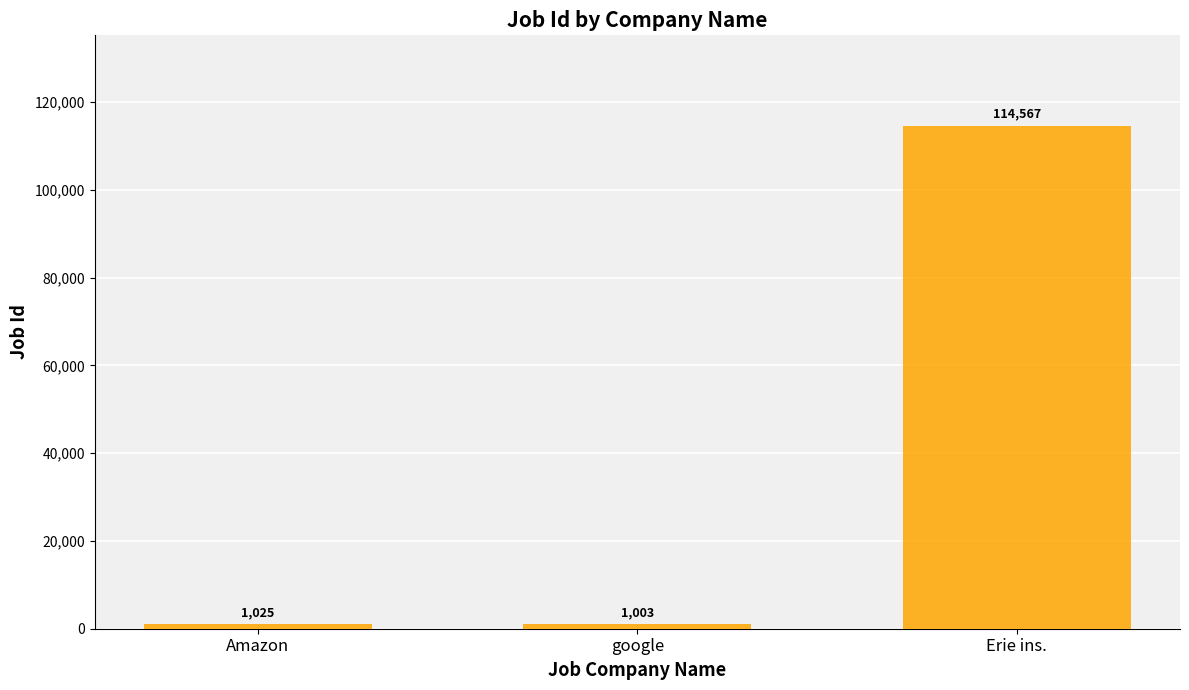

Does the chart contain stacked bars?

No